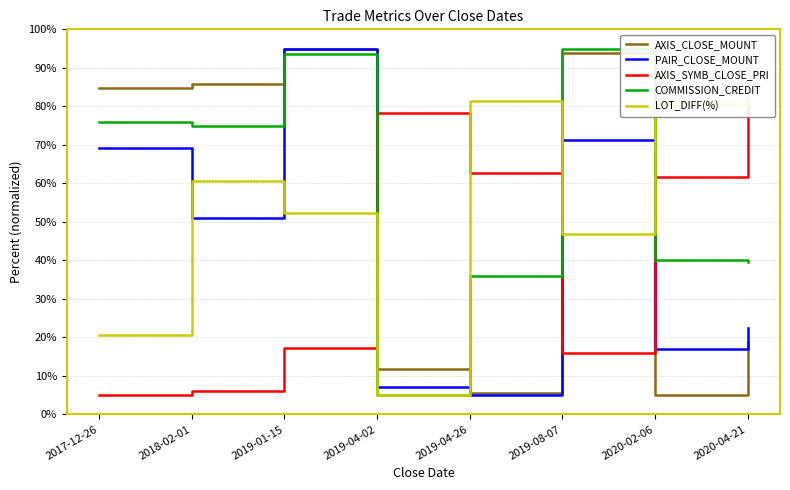

Which category has the highest value in the PAIR_CLOSE_MOUNT series?

2019-01-15